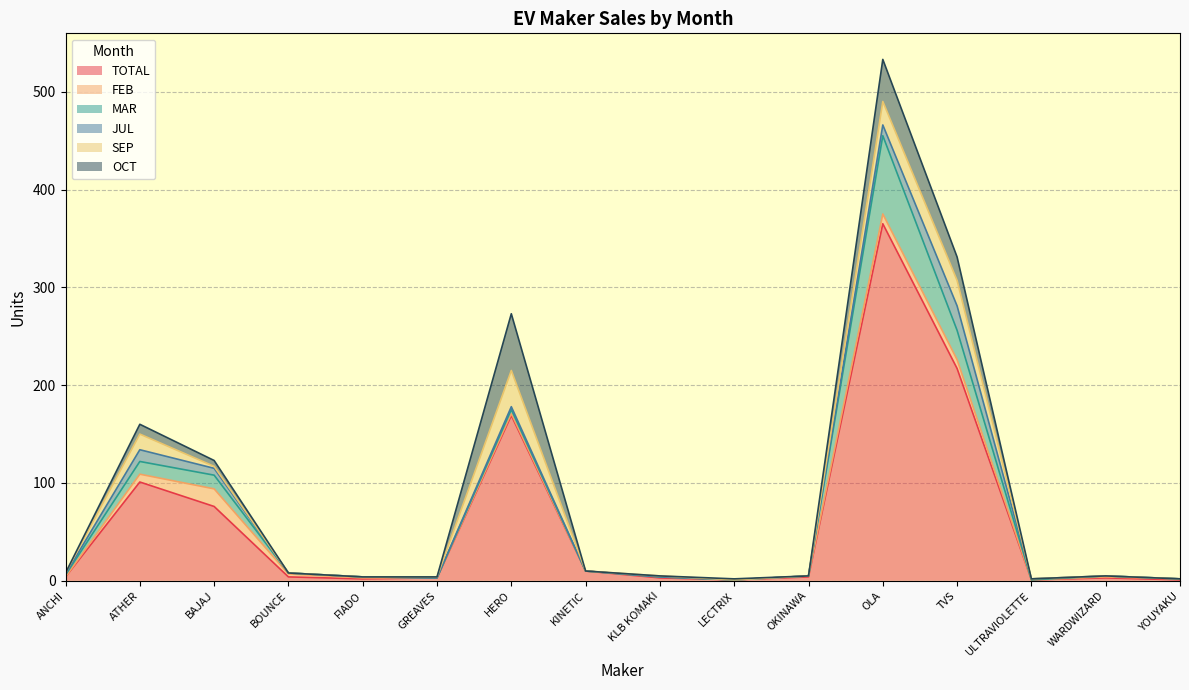

What is the spread (max minus min) of values at OKINAWA?

4